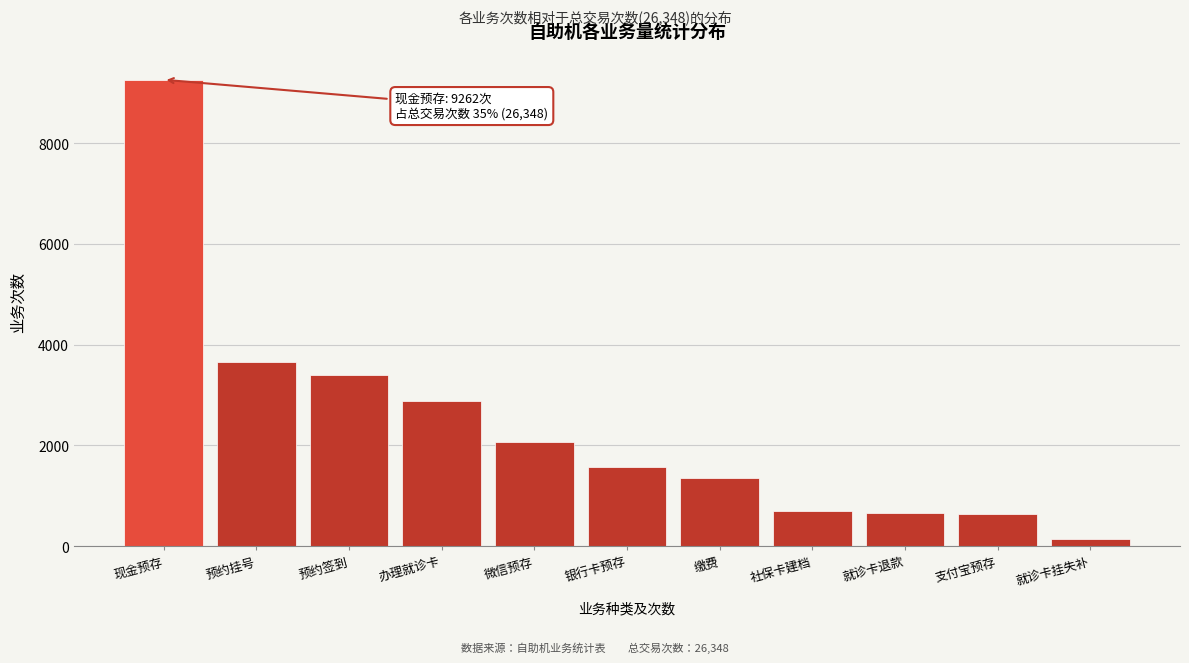

What is the sum of all values?

26348